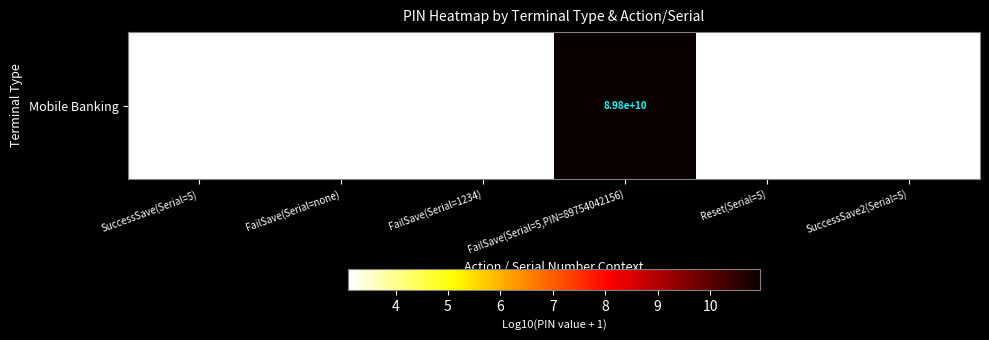

Count the number of data series in this chart.

1